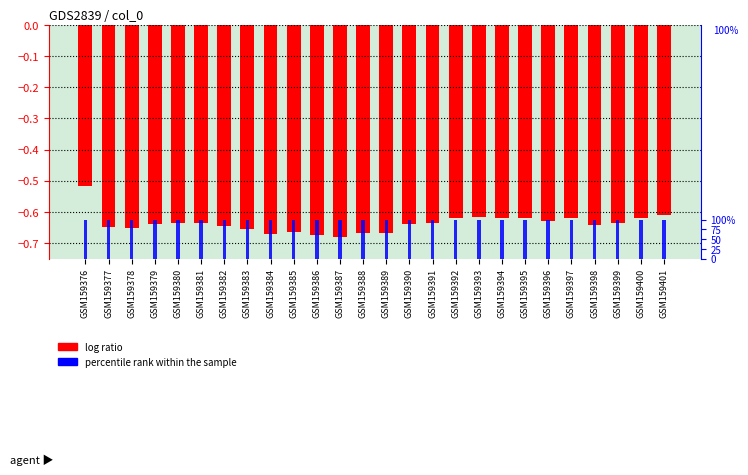

What is the maximum value shown in the chart?

100.0